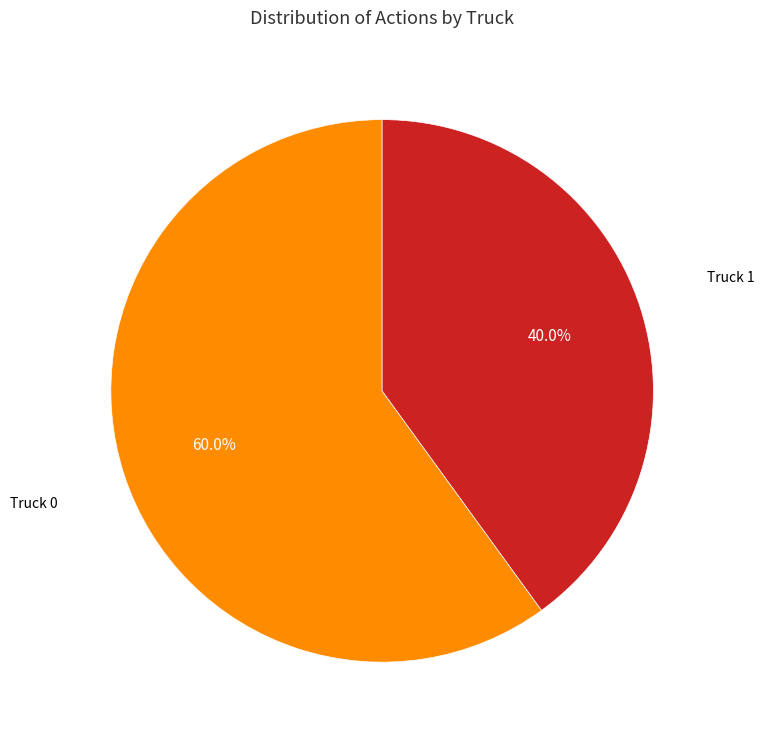

Does any single category account for the majority?

Yes